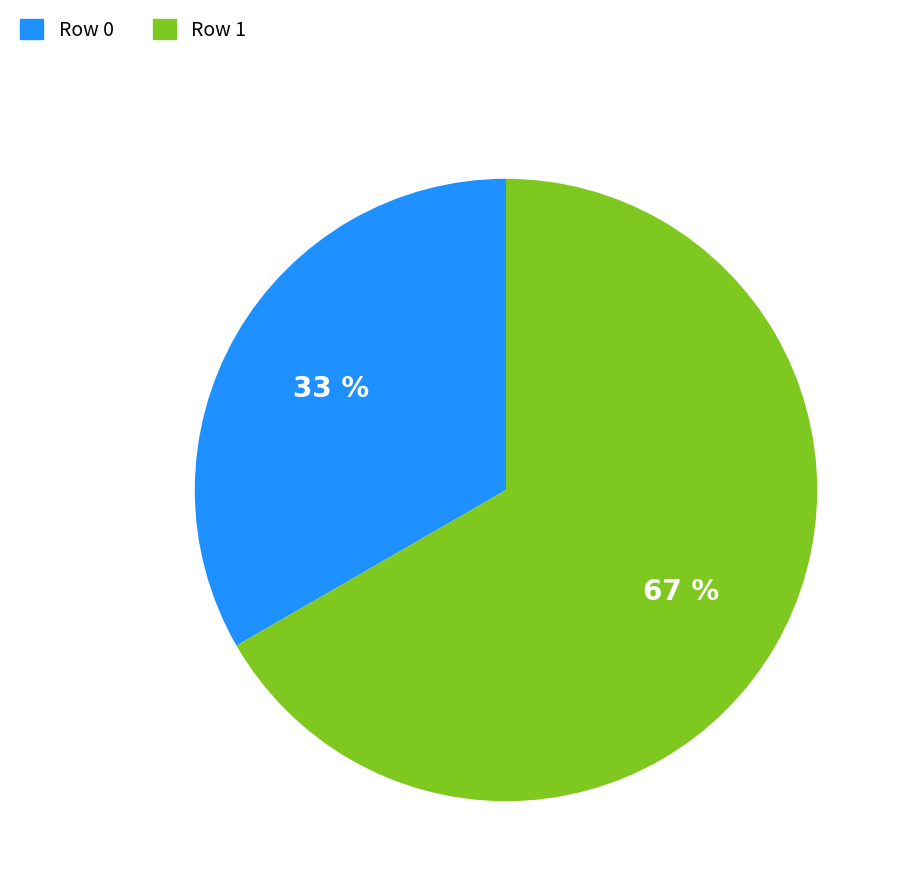

To the nearest percent, what percentage of the pie is Row 0?

33%